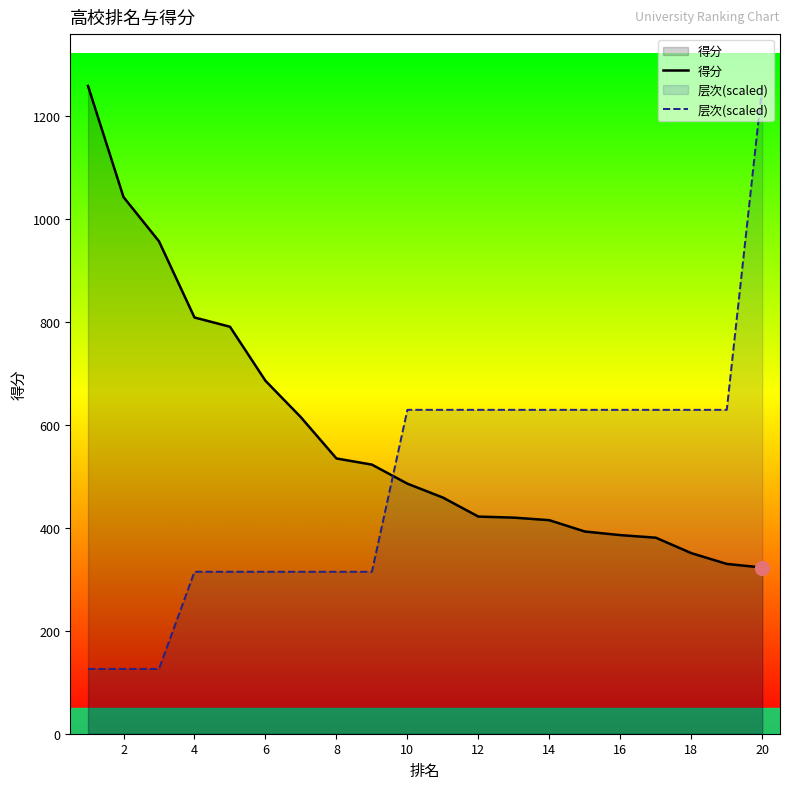

How many values in the 层次(scaled) series exceed 629?

11